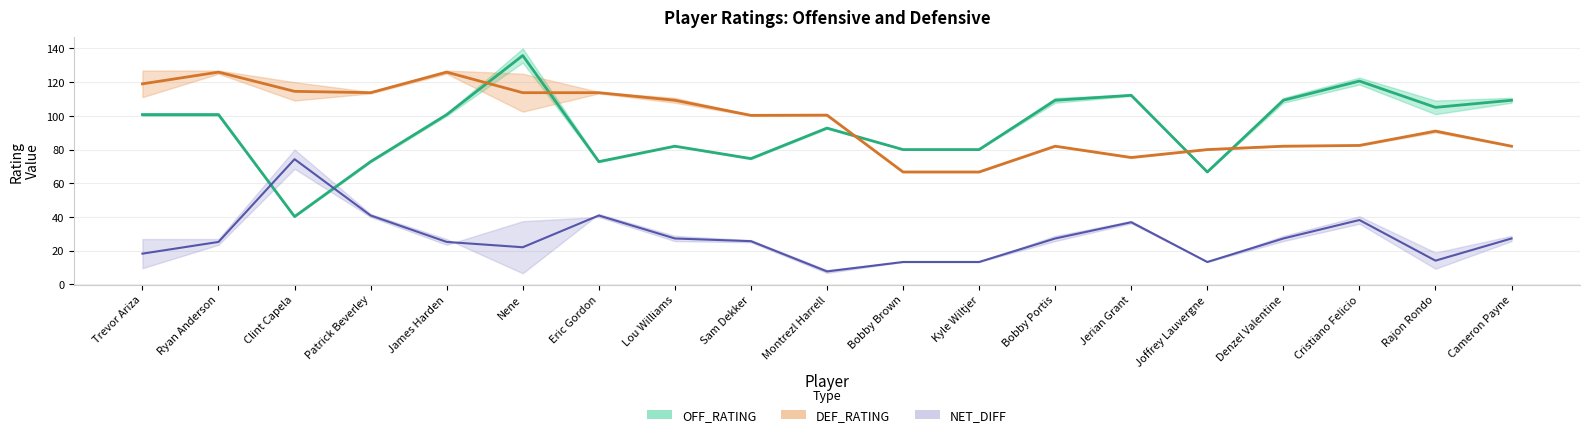

What is the smallest value displayed?

7.7